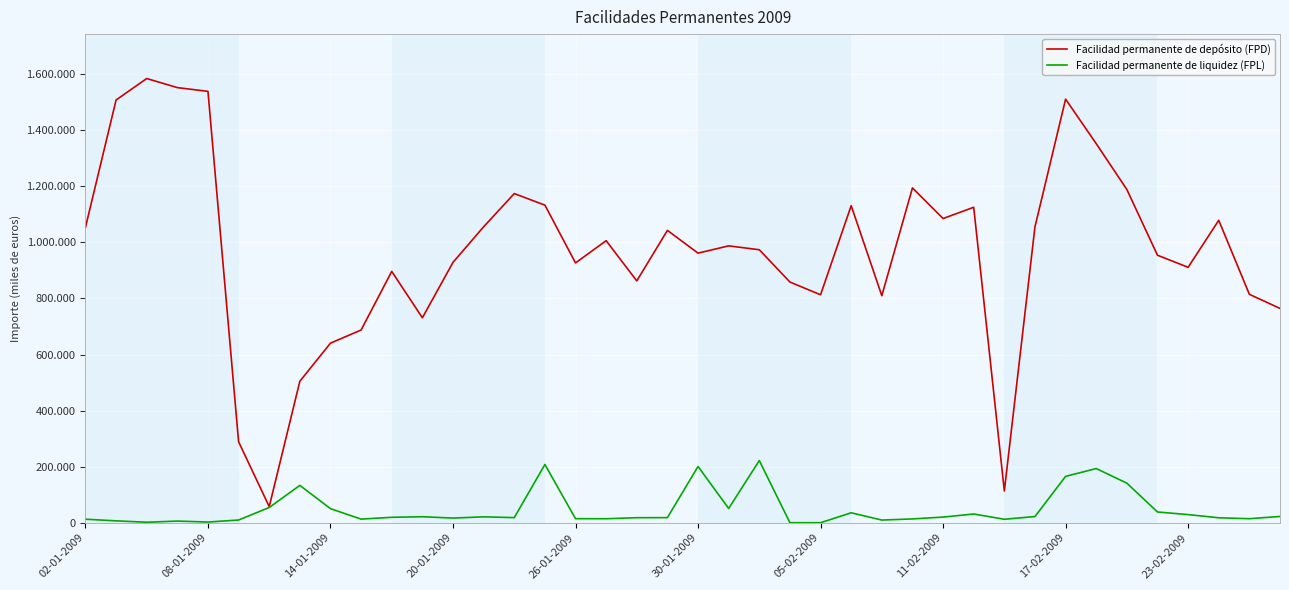

Does the chart display data point markers on the line(s)?

No